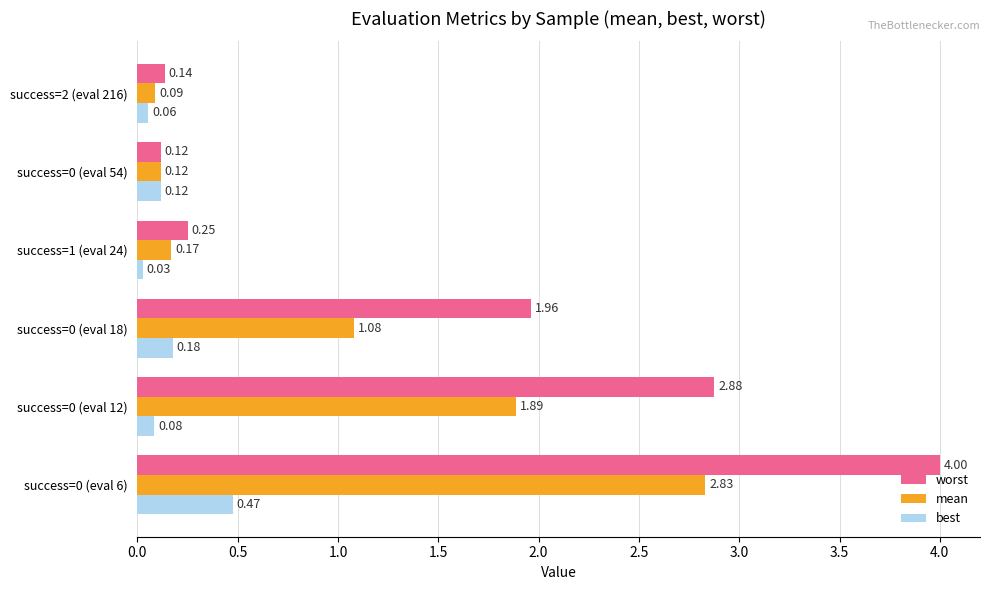

Which series has the largest range (max minus min)?

worst